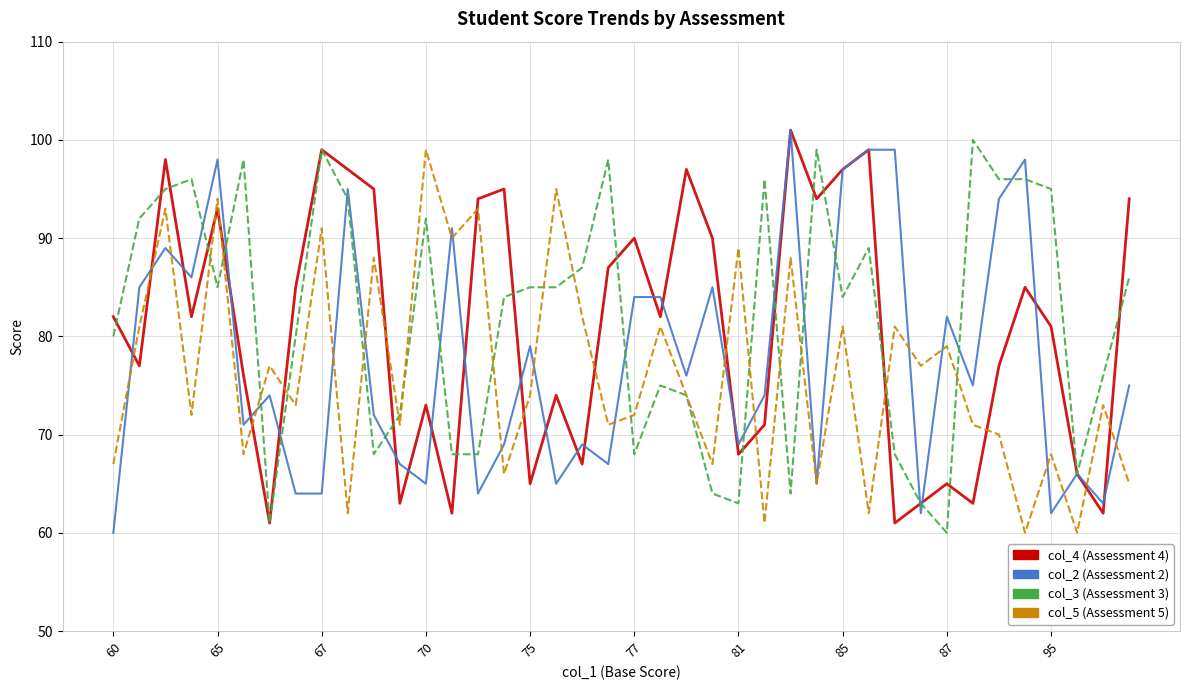

What is the greatest value displayed?

101